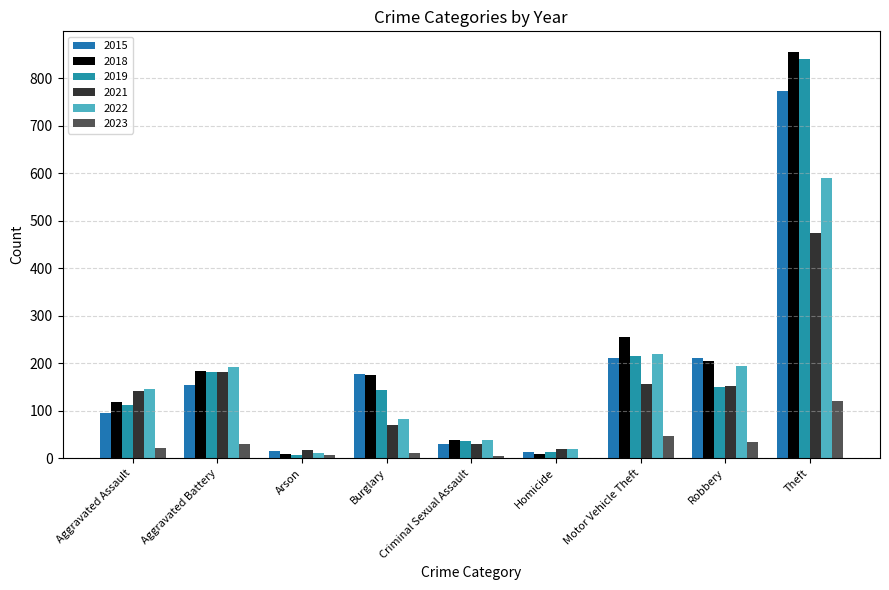

What is the sum of the 2018 values at Aggravated Assault and Homicide?

127